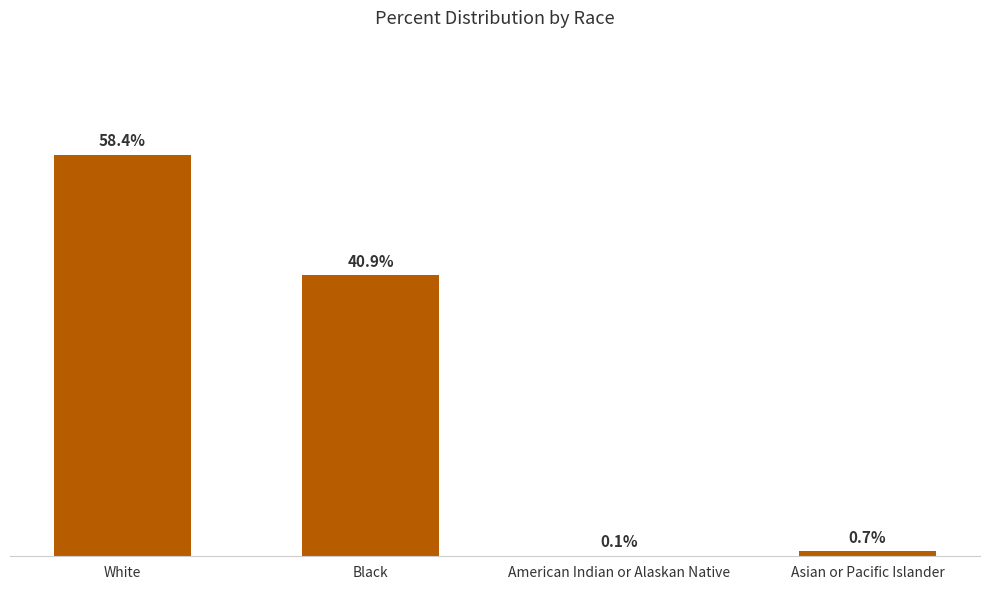

Where is the data nearest to the value 29?

Black